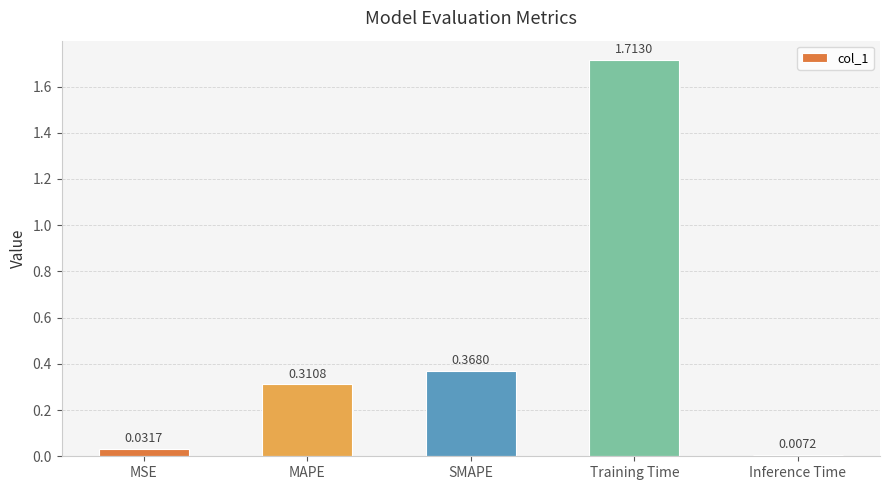

At which label is the value closest to 0?

Inference Time